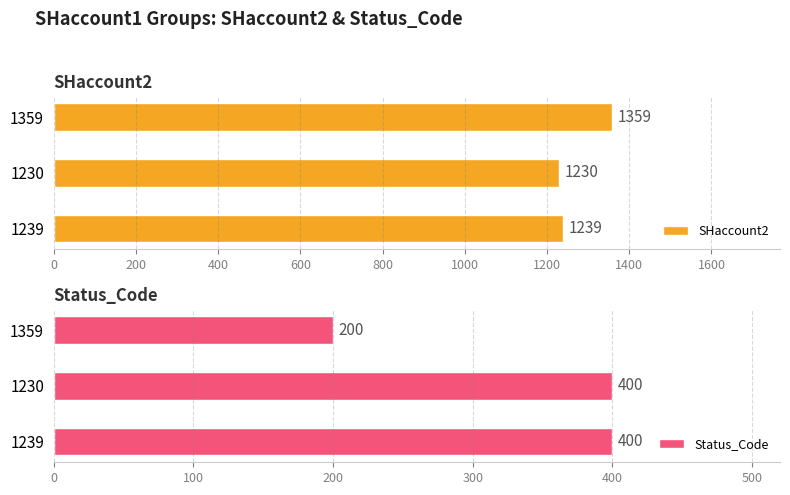

Reading left to right, list all the values displayed in this chart.

SHaccount2: 1239	1230	1359
Status_Code: 400	400	200